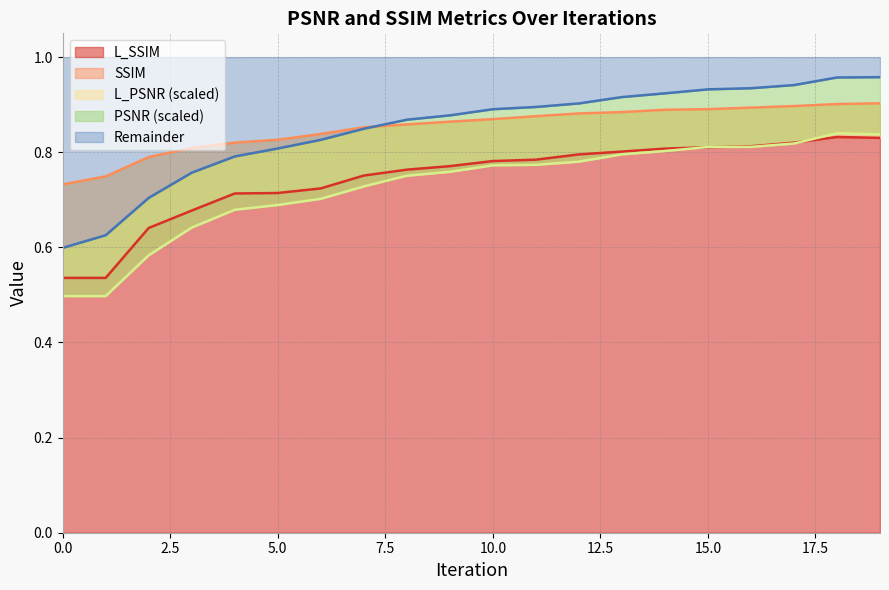

What is the greatest value displayed?

1.0